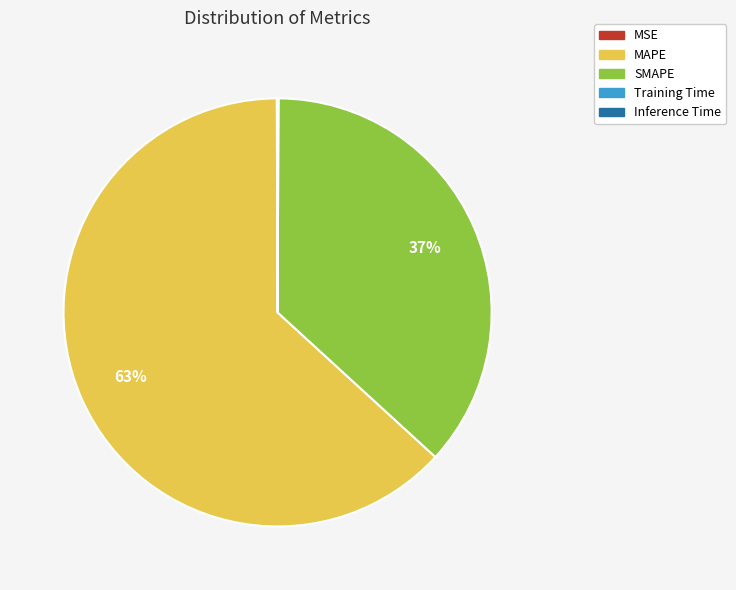

To the nearest percent, what portion does SMAPE represent?

37%